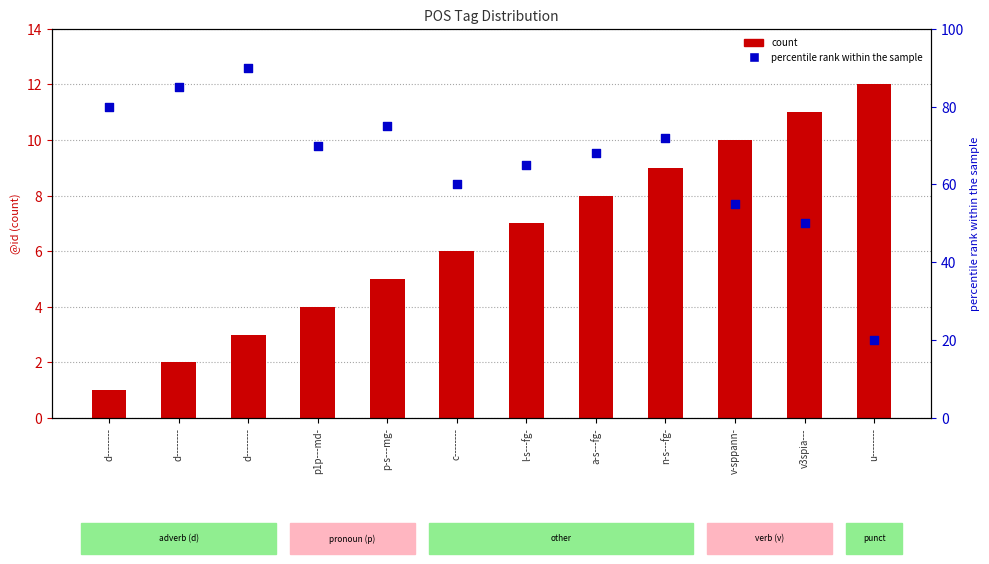

At which category is the sum across all series the highest?

d--------